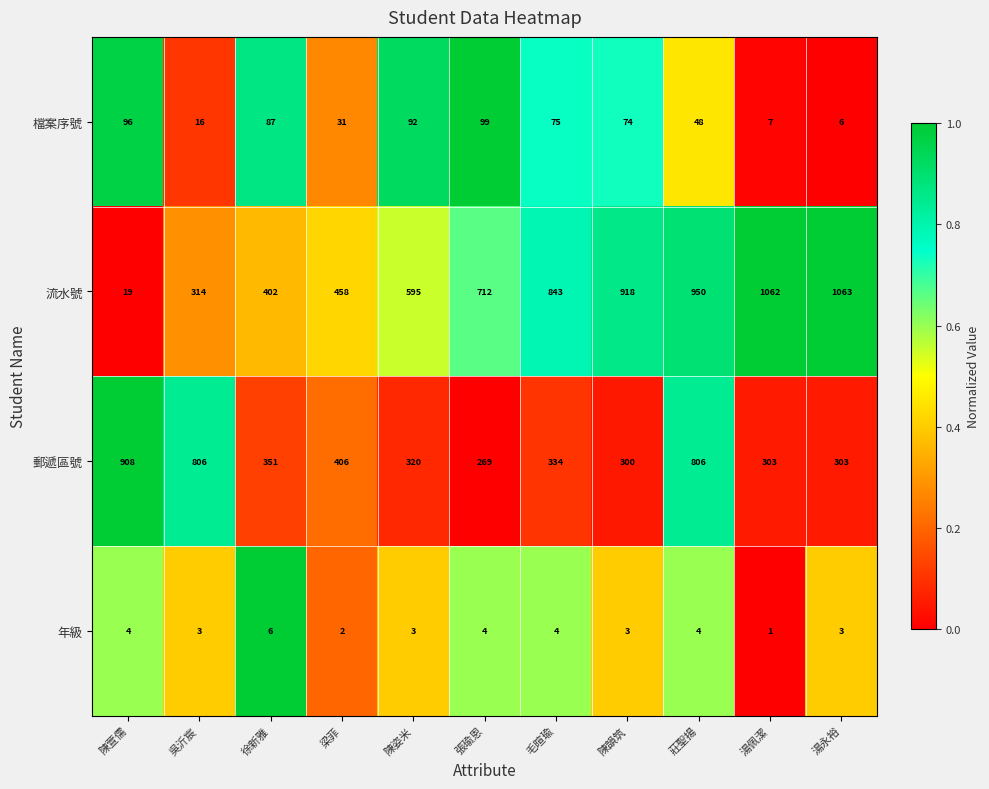

Count the number of data series in this chart.

4